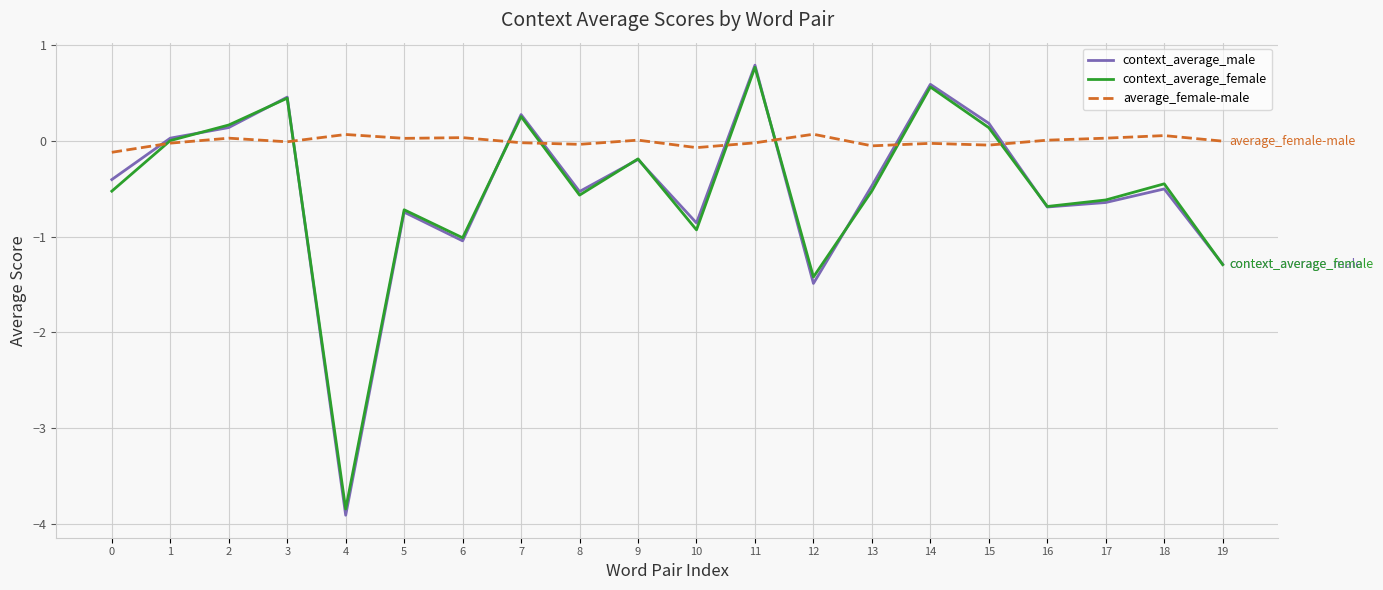

Does the chart have visible grid lines?

Yes